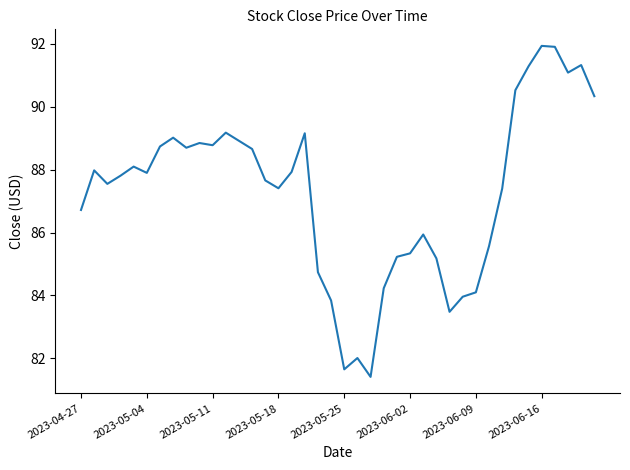

What is the difference between the maximum and minimum values?

10.5